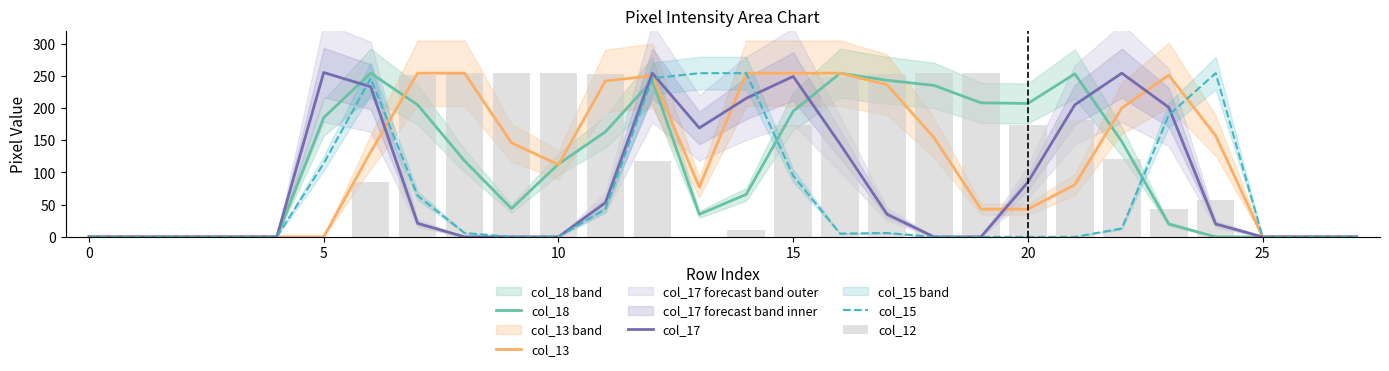

True or false: col_17 has a value of 85 at 20.

True